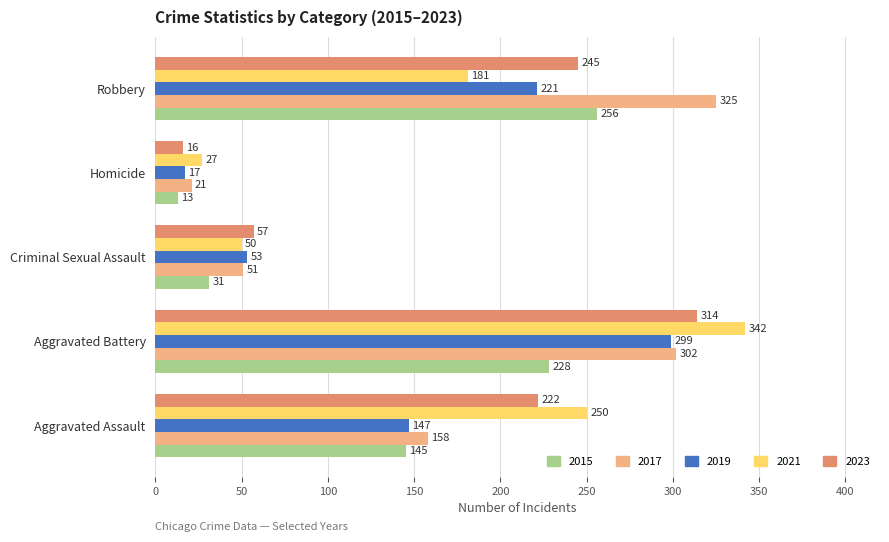

The 2015 series shows 228 at Aggravated Battery. True or false?

True